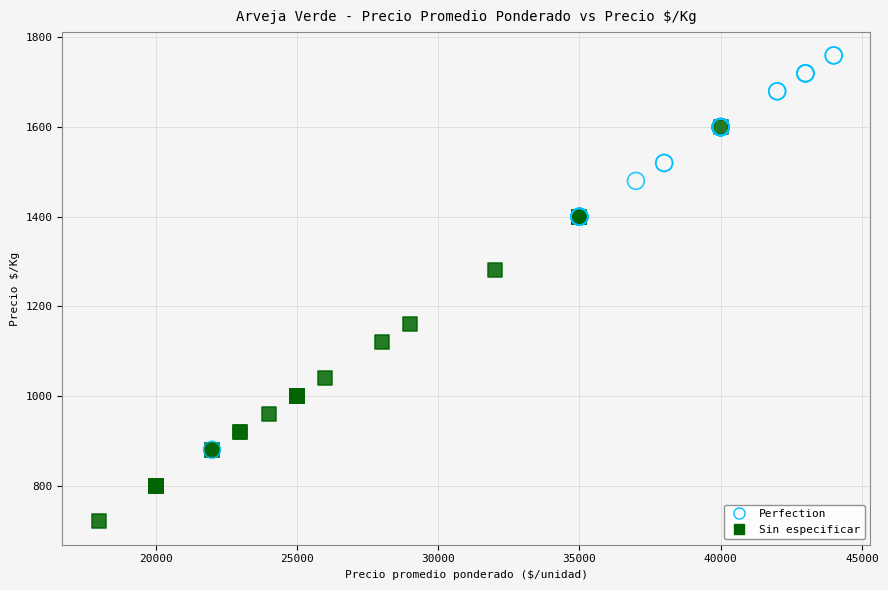

Which series contains the lowest Y value?

Sin especificar